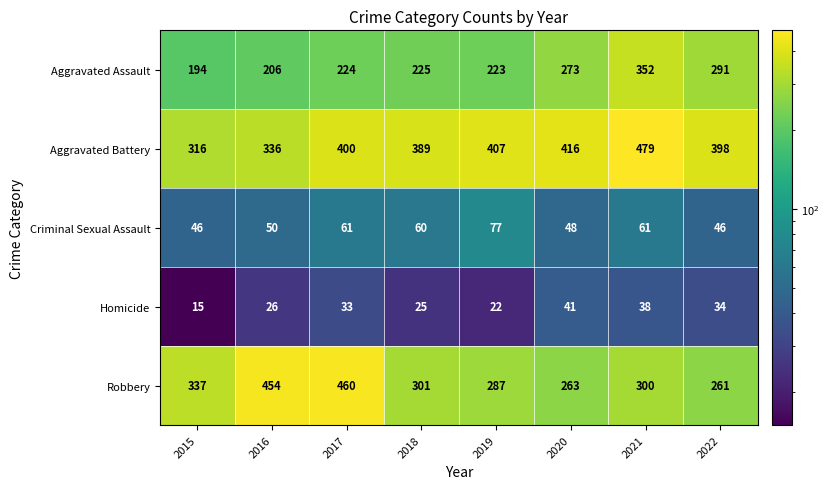

List the series in order of their peak value, lowest first.

Homicide, Criminal Sexual Assault, Aggravated Assault, Robbery, Aggravated Battery